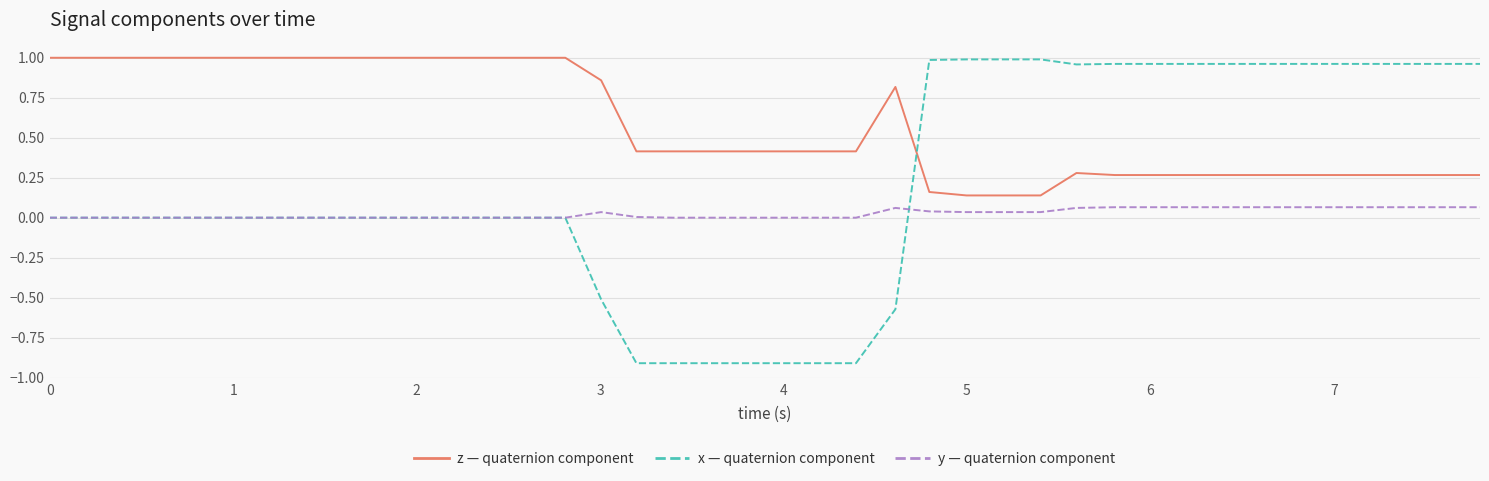

What is the minimum value shown in the chart?

-0.9